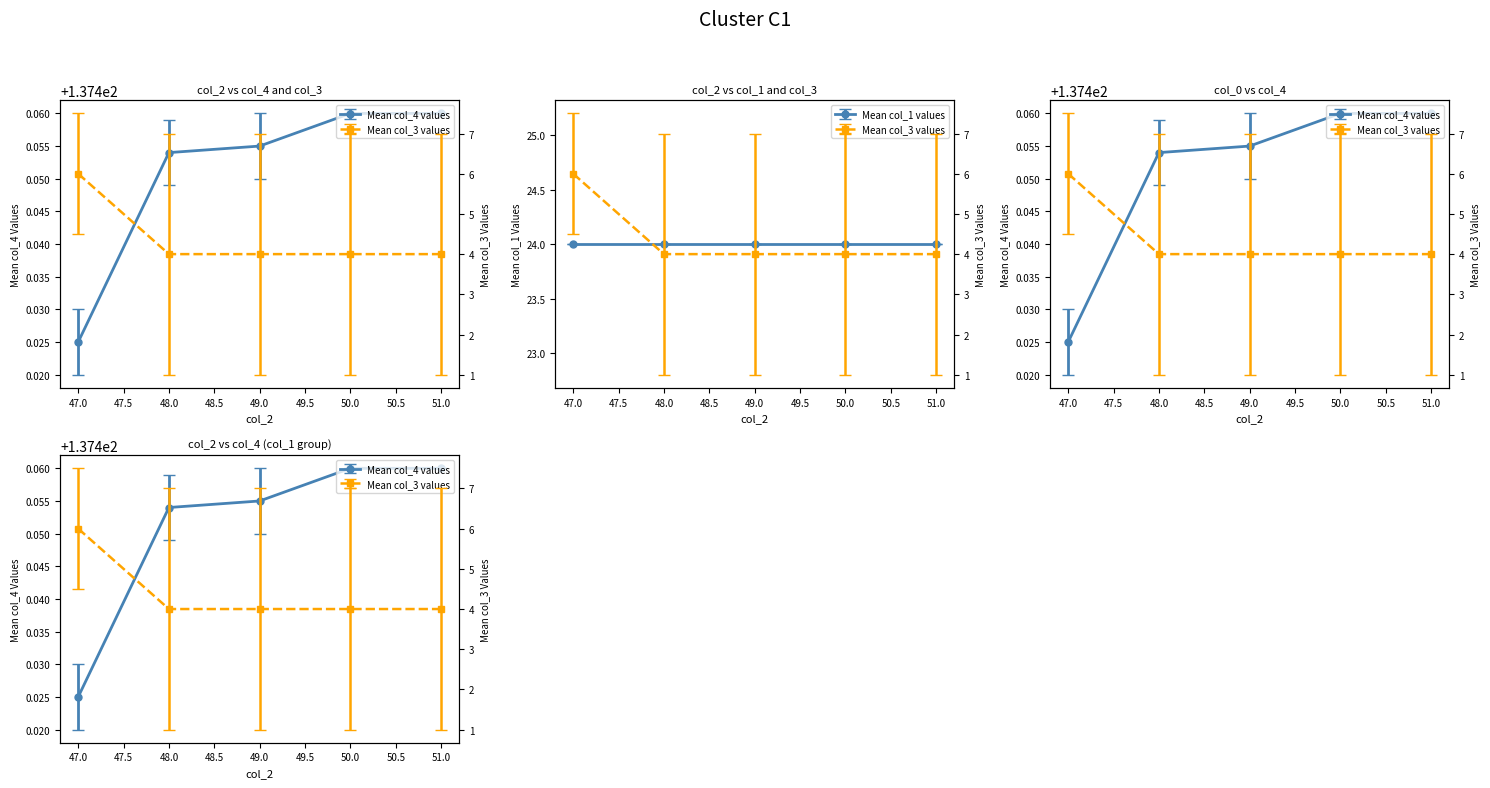

What is the sum of the col_3 values at 50 and 48?

8.0